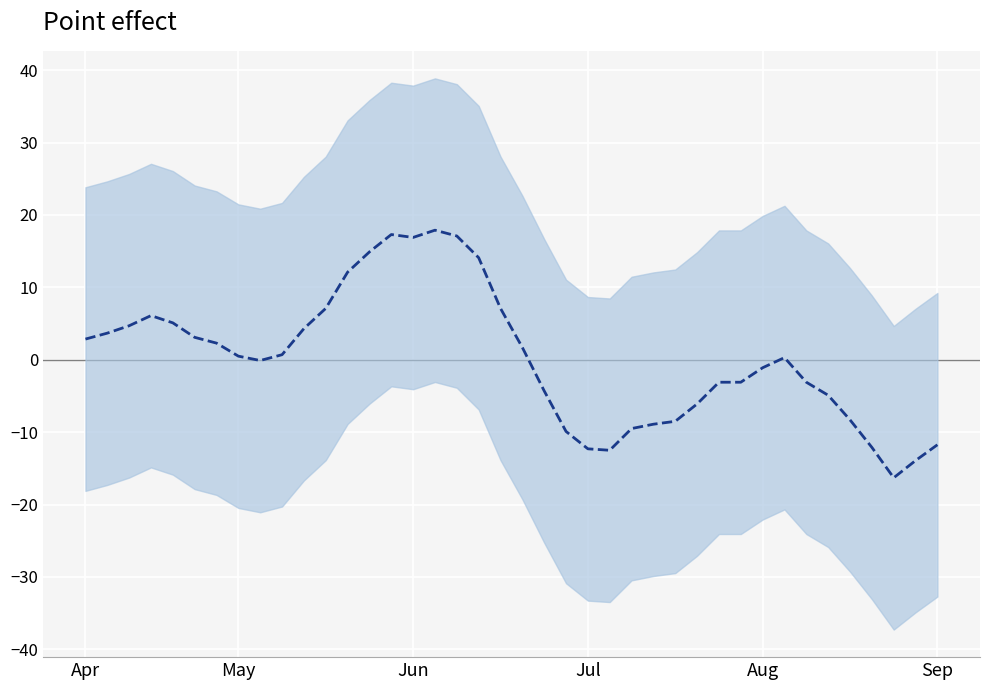

The chart shows a value of 0.5 at May. True or false?

True